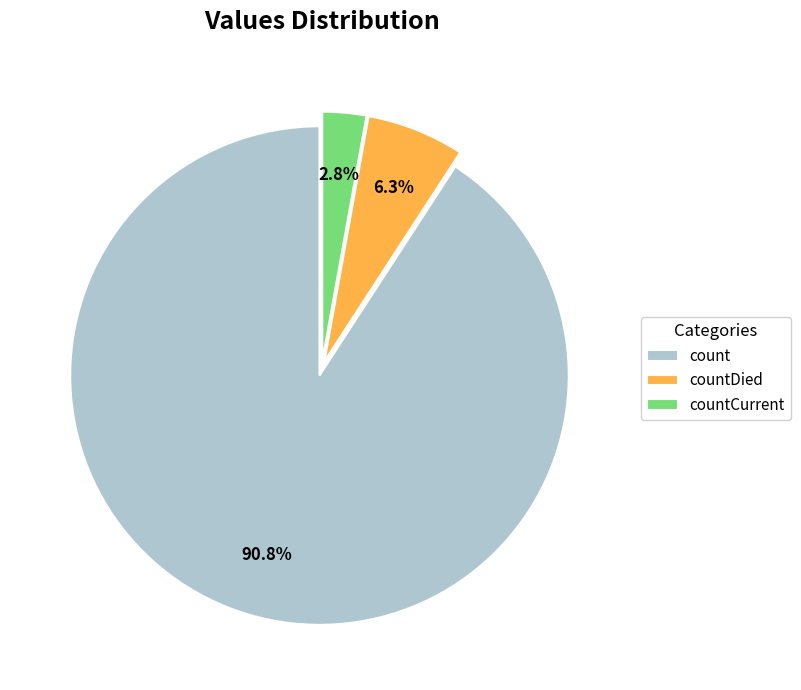

The countDied slice represents 14% of the pie. True or false?

False